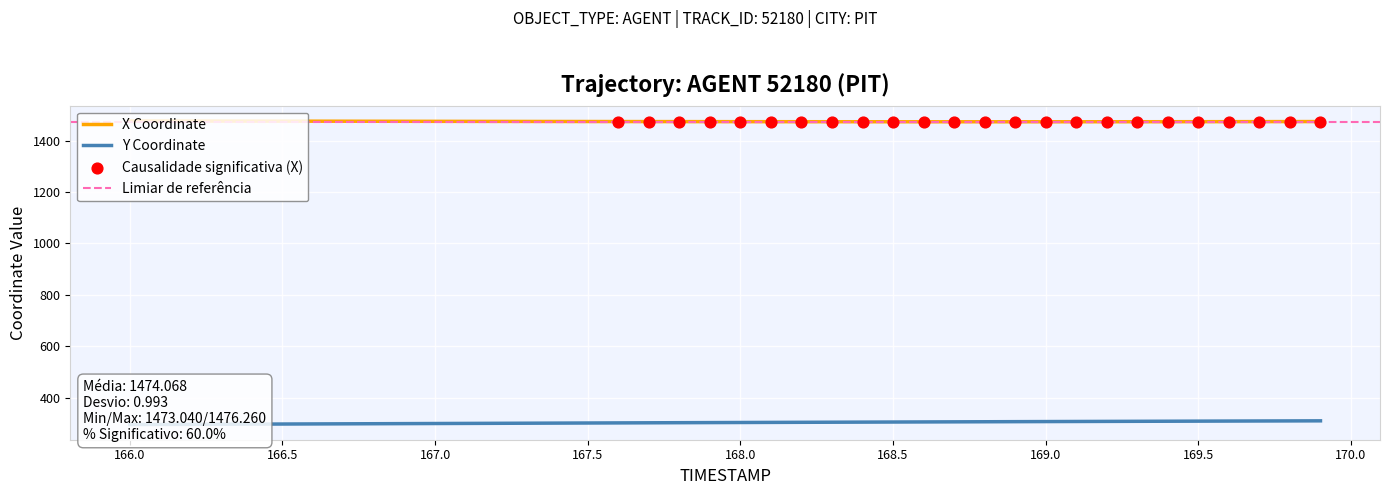

Which series reaches the minimum Y coordinate?

Y